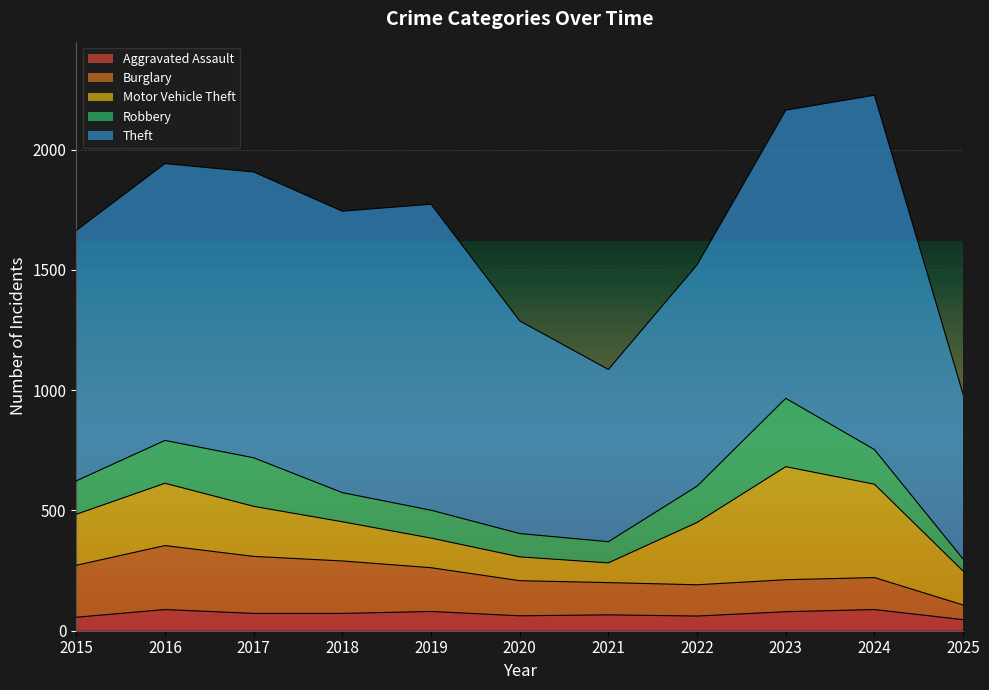

What is the sum of the Burglary values at 2024 and 2021?

267